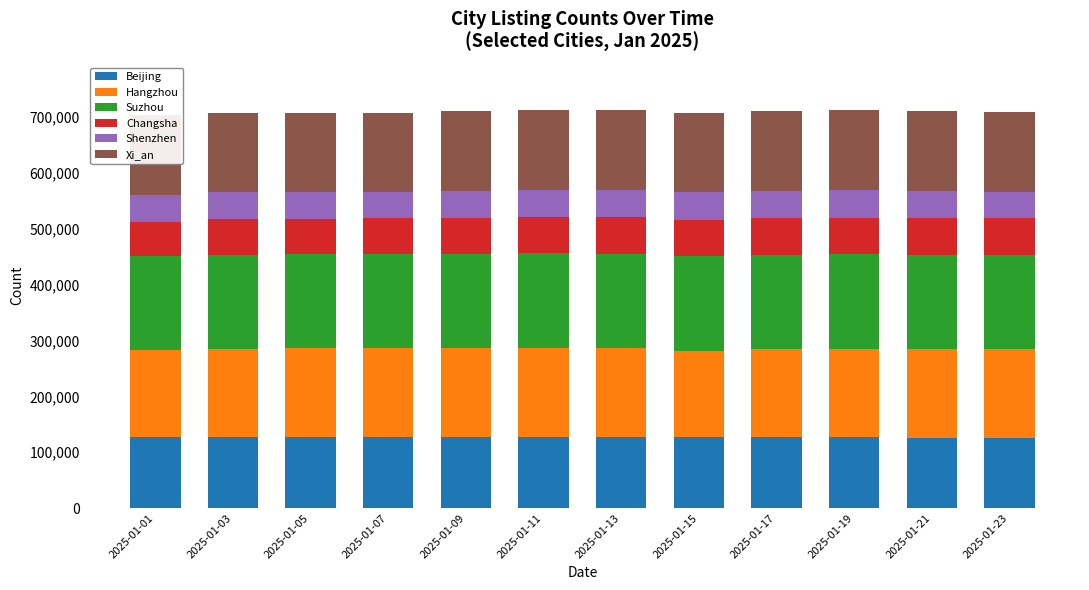

What are all the series names shown in the legend?

Beijing, Hangzhou, Suzhou, Changsha, Shenzhen, Xi_an